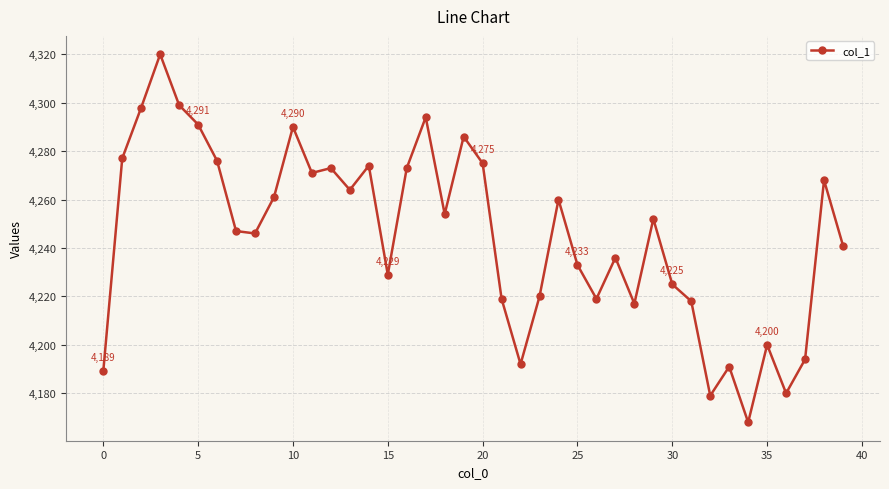

What is the value of the 18th point from the left?

4294